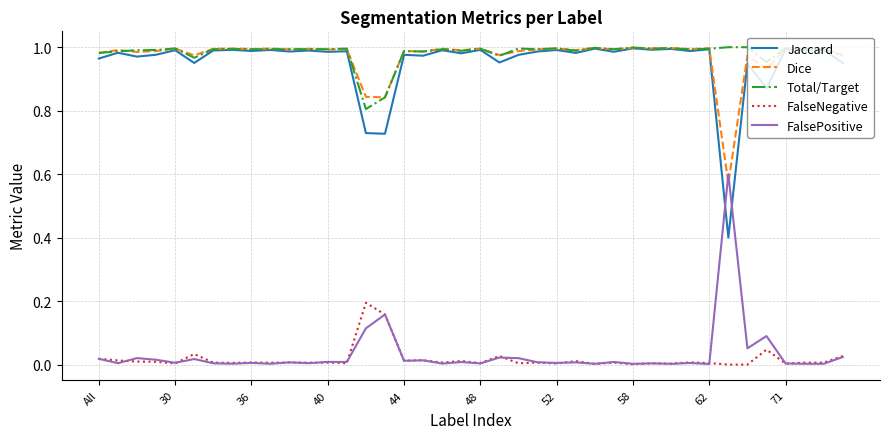

What is the lowest value of the Jaccard series?

0.4